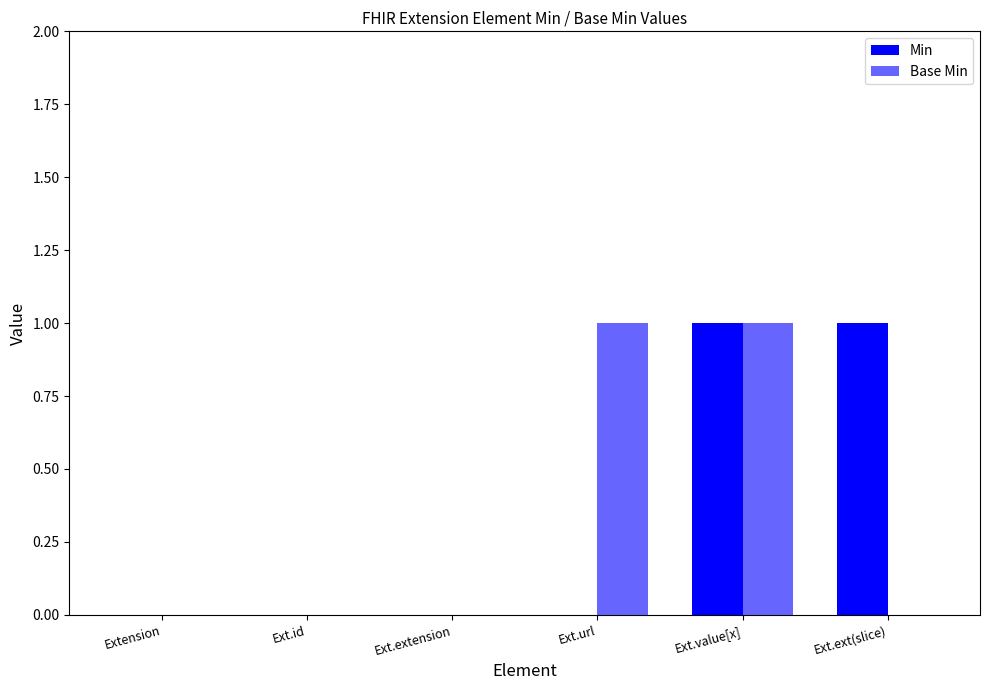

Rank the categories by Min value from lowest to highest.

Extension, Ext.id, Ext.extension, Ext.url, Ext.value[x], Ext.ext(slice)